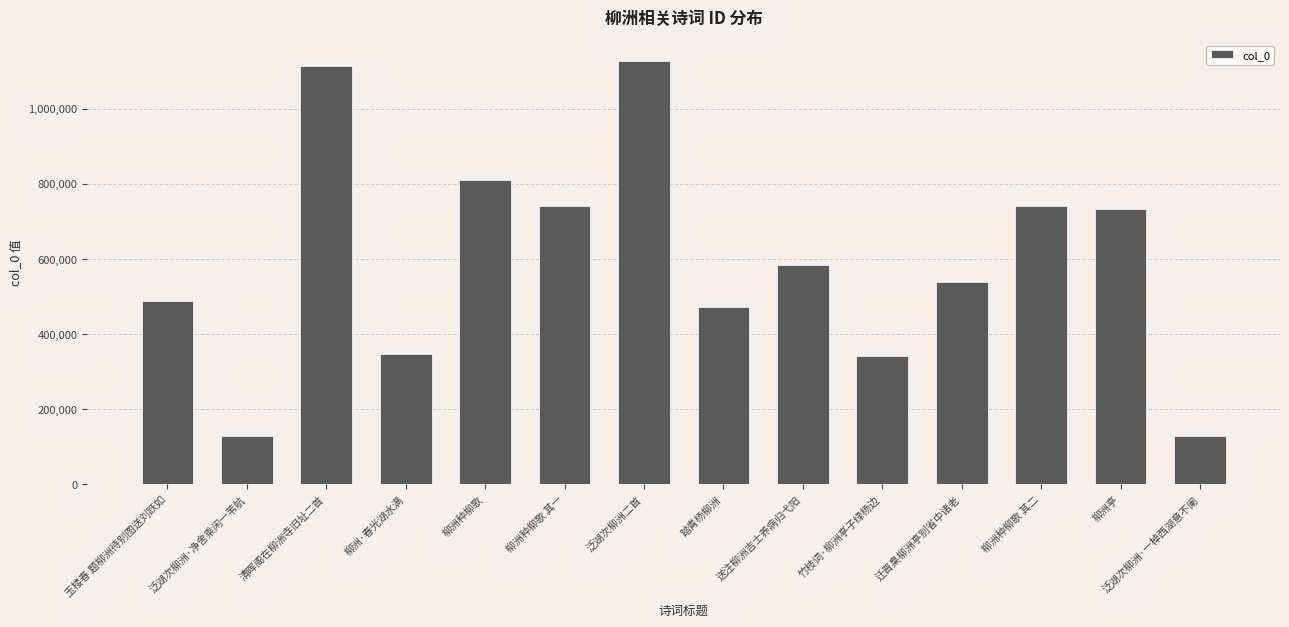

Approximately how many times larger is the value at 清晖阁在柳洲寺旧址二首 compared to 柳洲亭?

1.5